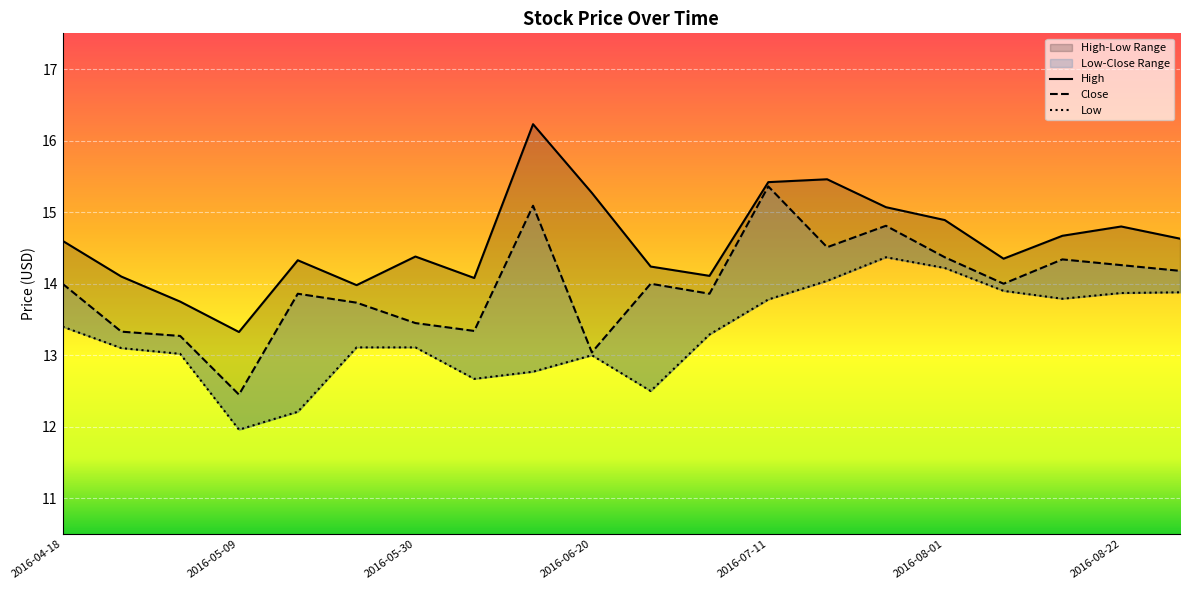

What are all the series names shown in the legend?

High, Close, Low